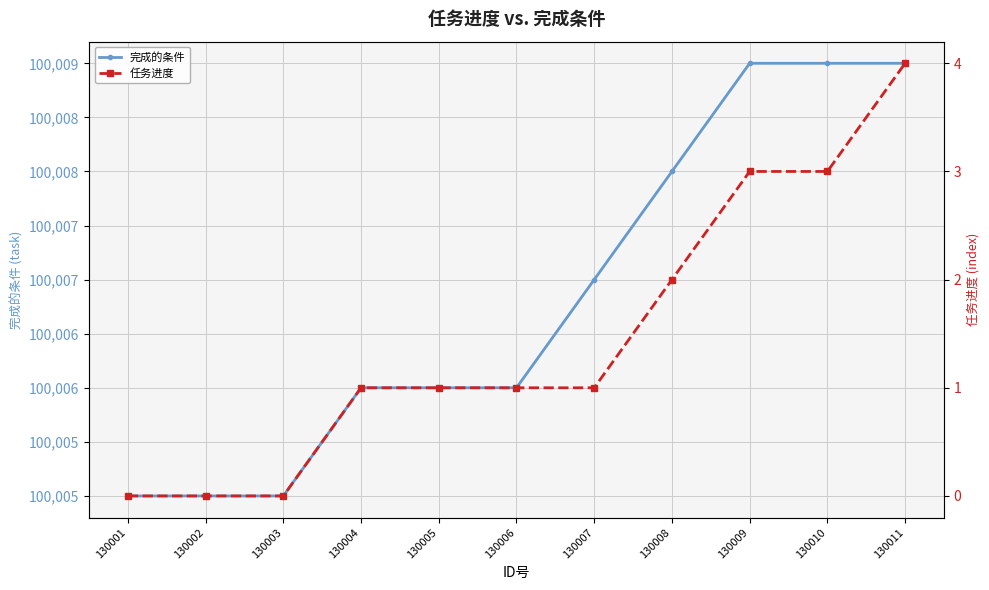

List the labels in order of 完成的条件 value, smallest first.

130001, 130002, 130003, 130004, 130005, 130006, 130007, 130008, 130009, 130010, 130011